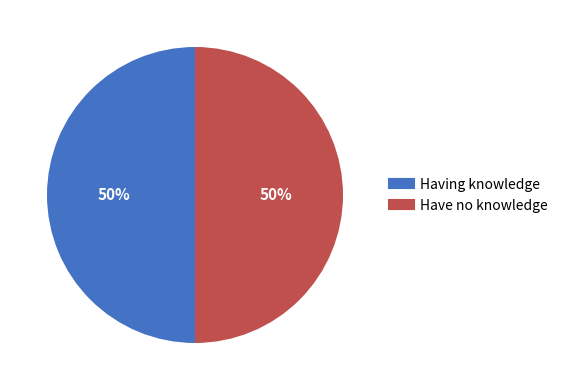

To the nearest percent, what is the average slice percentage?

50%